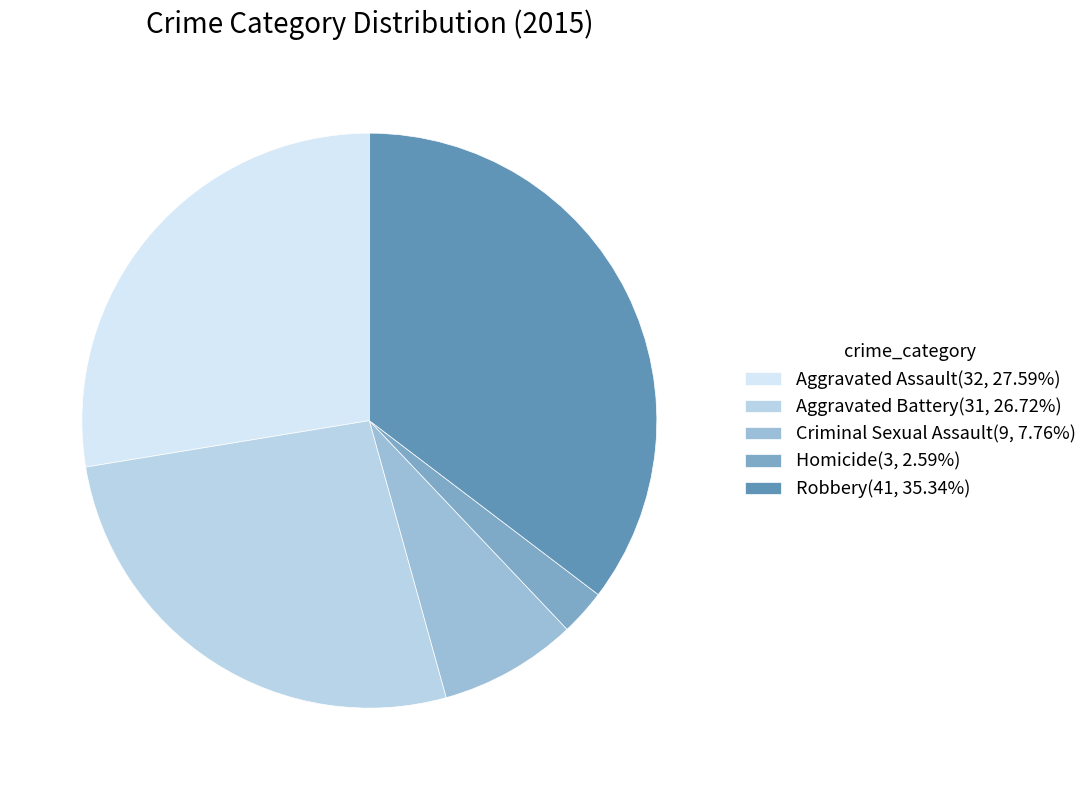

Combined, do Aggravated Assault and Criminal Sexual Assault account for over 50%?

No